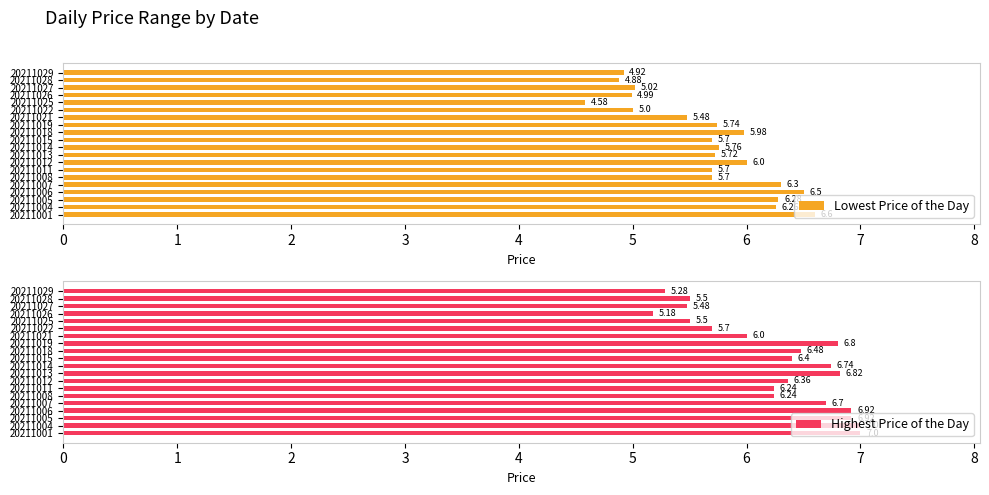

How many values in the Lowest Price of the Day series exceed 5?

15